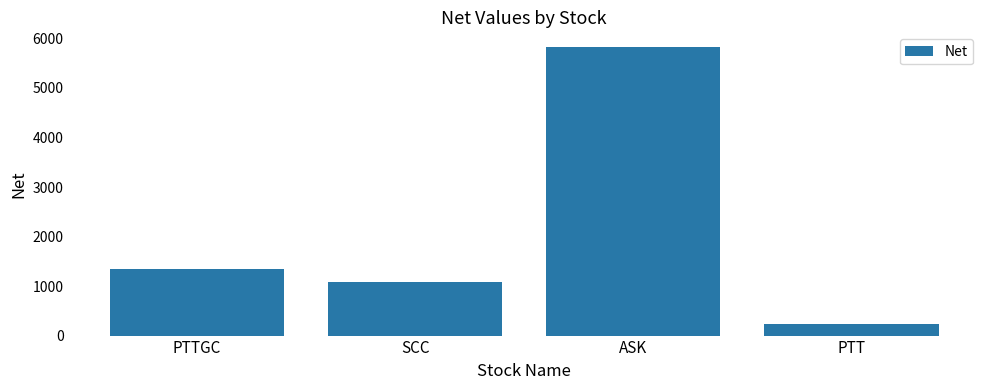

Reading left to right, what are all the values shown in this chart?

PTTGC=1350.0	SCC=1080.0	ASK=5832.0	PTT=236.7